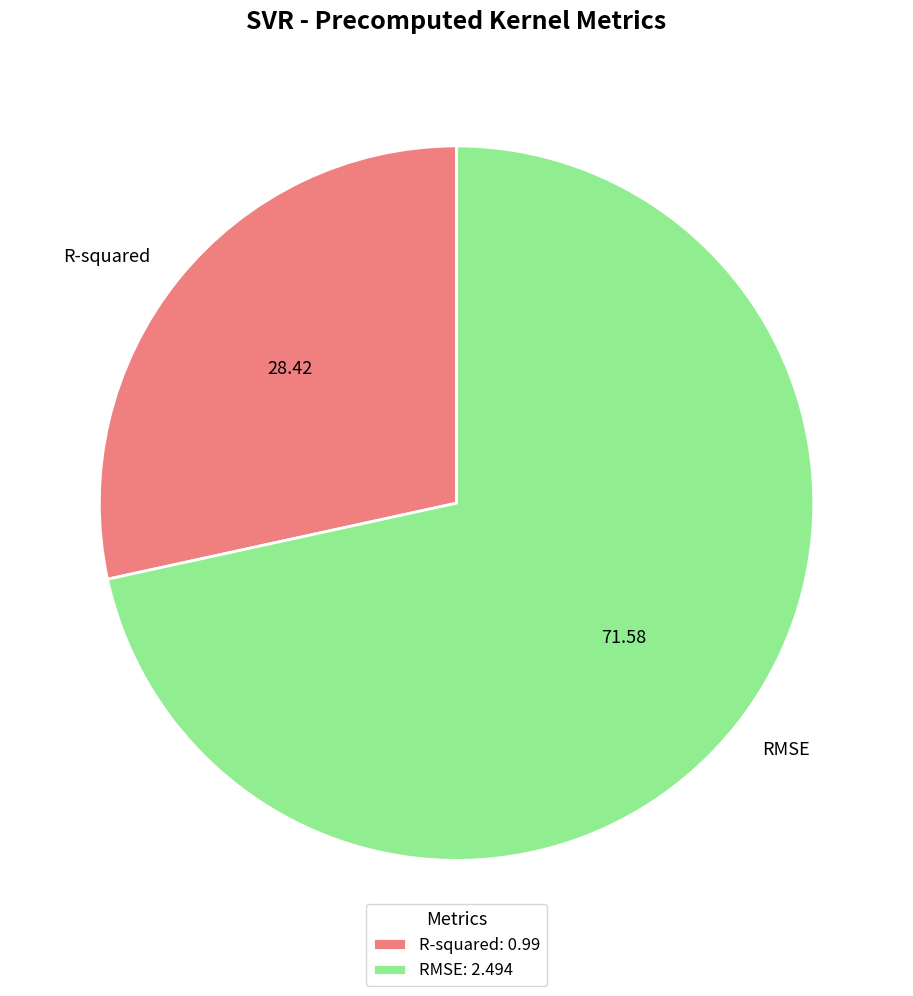

Is there any slice that represents more than half of the pie?

Yes